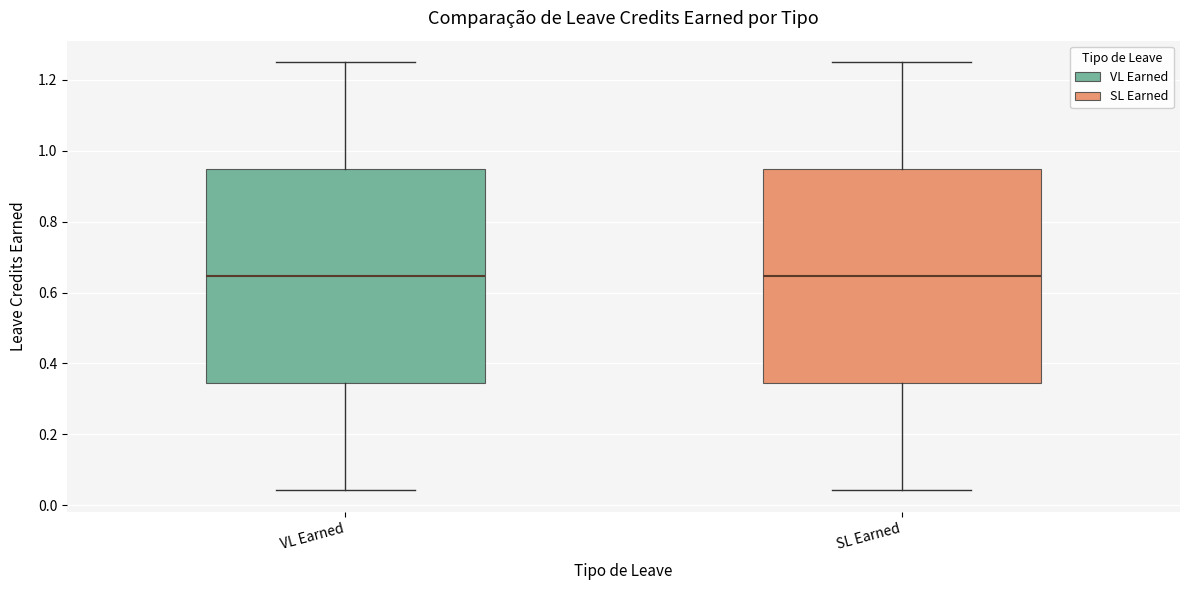

Reading left to right, transcribe this box plot: for each box, give where its median line is, the range the box spans, and where its two whiskers end, as read against the y-axis. The values are not printed on the chart, so give them approximately, as read against the axis.

VL Earned: median 0.64, box 0.34 to 0.94, whiskers 0.04 to 1.26
SL Earned: median 0.64, box 0.34 to 0.94, whiskers 0.04 to 1.26